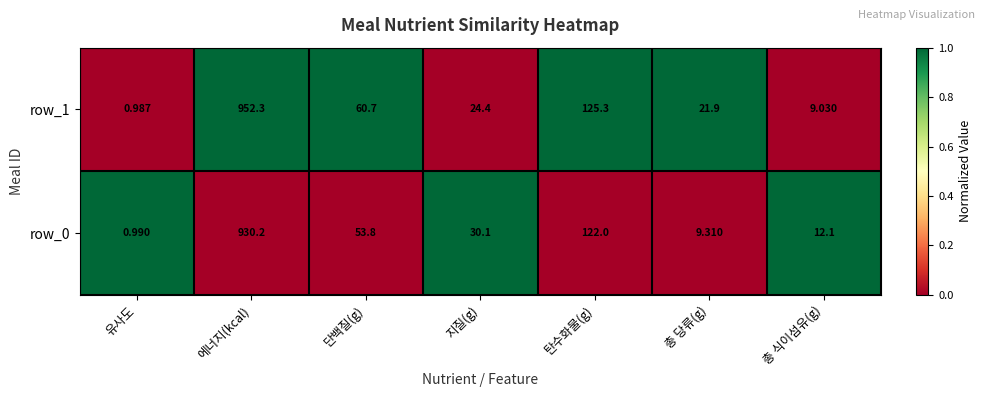

At which category is the sum across all series the highest?

에너지(kcal)